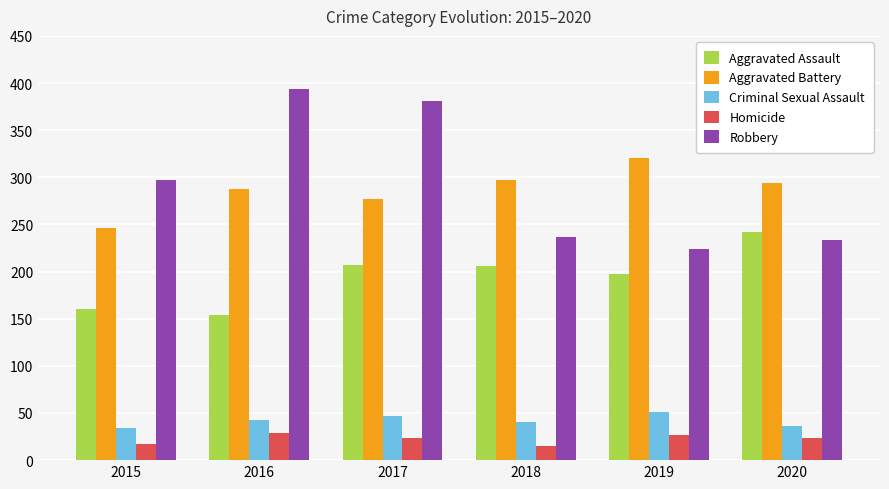

What is the difference between the second highest and second lowest values in the Criminal Sexual Assault series?

11